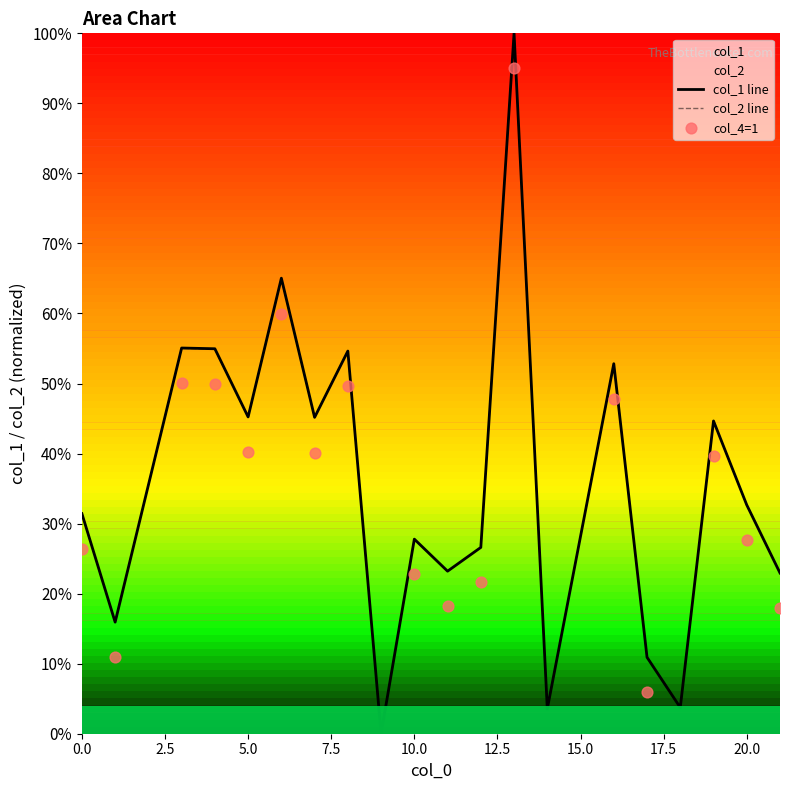

What is the total value across all series at 17.5?

1.6